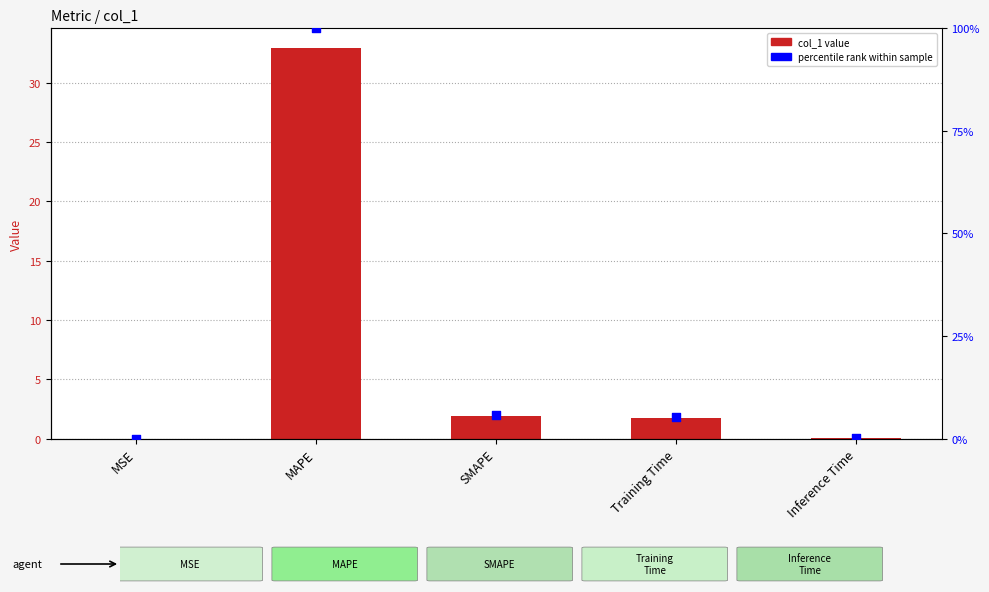

What are all the series names shown in the legend?

col_1, percentile rank within sample